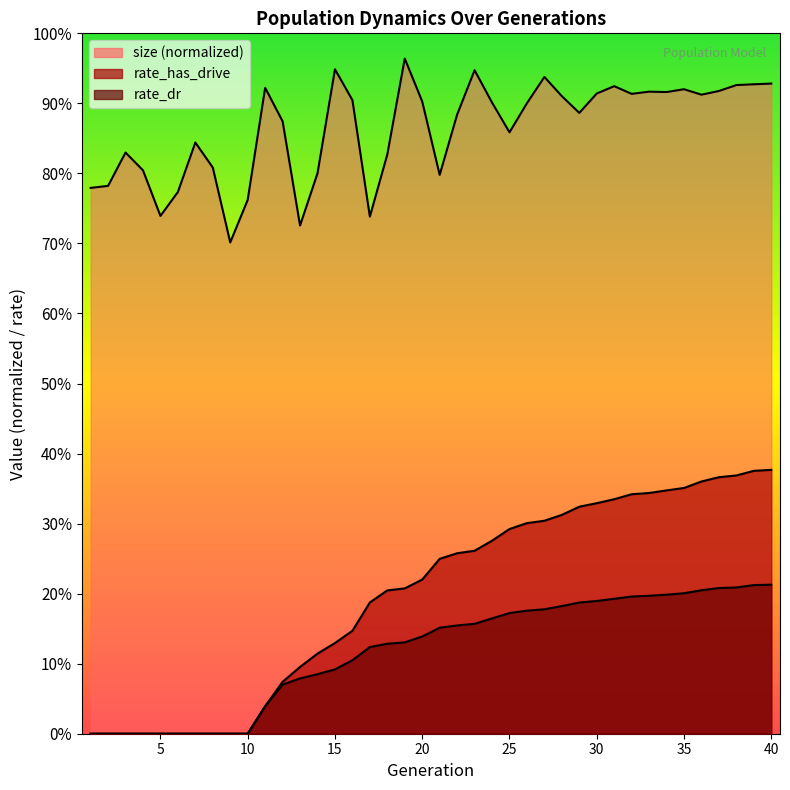

What are all the series names shown in the legend?

size, rate_has_drive, rate_dr